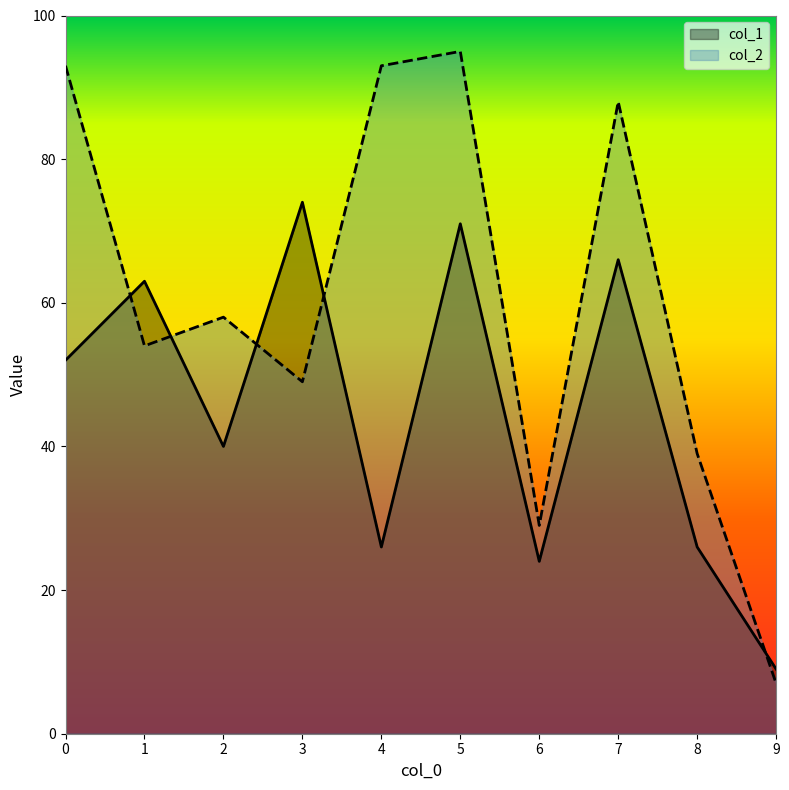

Reading right to left, transcribe all the data shown in this chart.

col_1: 9=9	8=26	7=66	6=24	5=71	4=26	3=74	2=40	1=63	0=52
col_2: 9=7	8=39	7=88	6=29	5=95	4=93	3=49	2=58	1=54	0=93